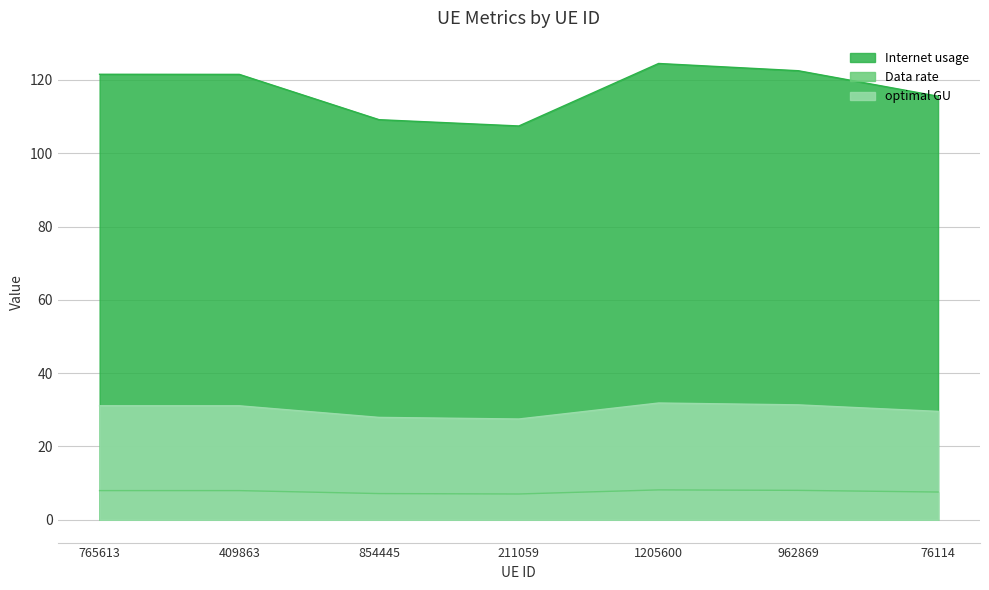

Which series has the widest spread of values?

Internet usage